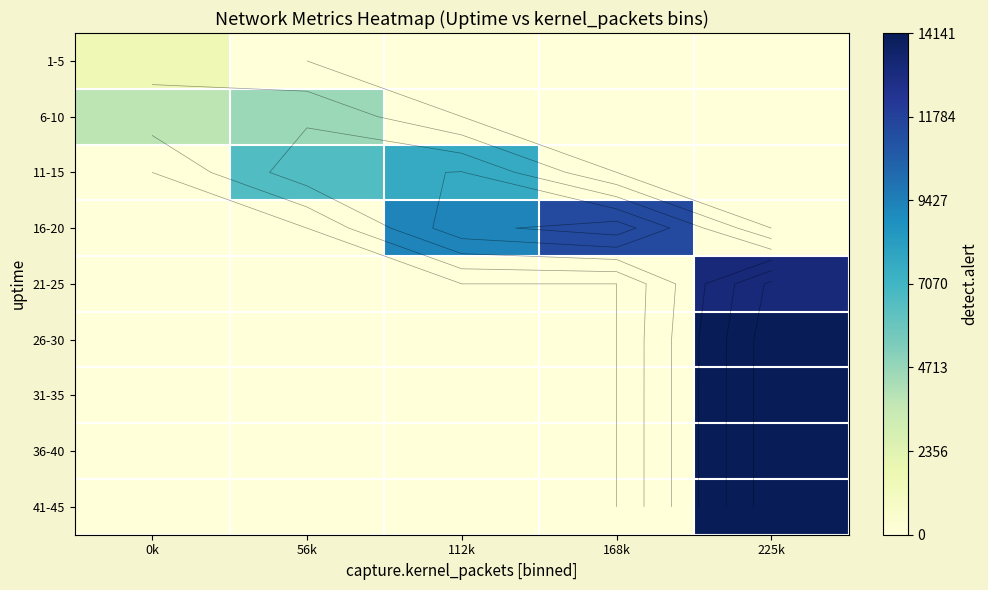

How many values in 36-40 are above zero?

1